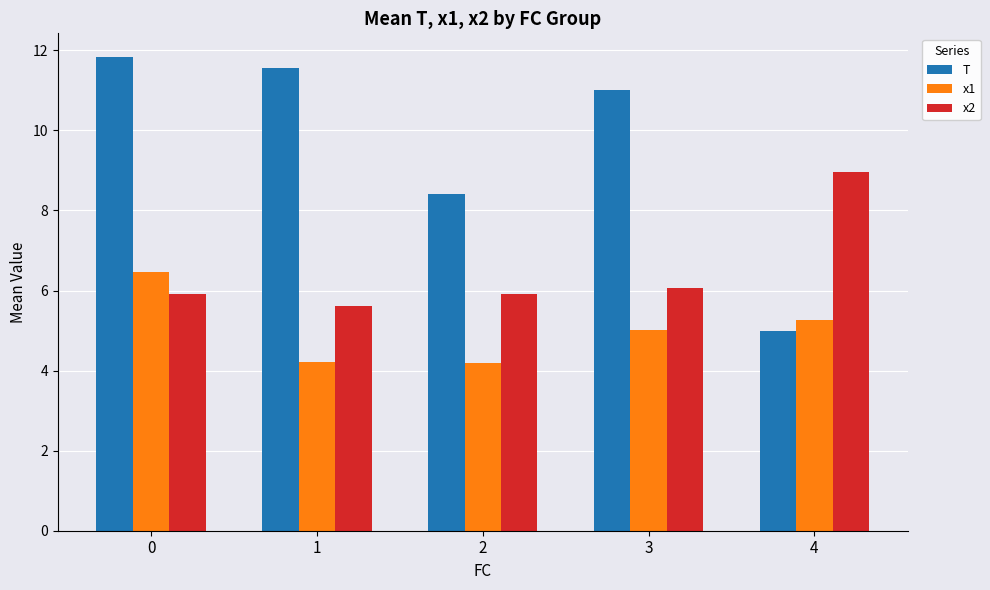

Count the number of data series in this chart.

3